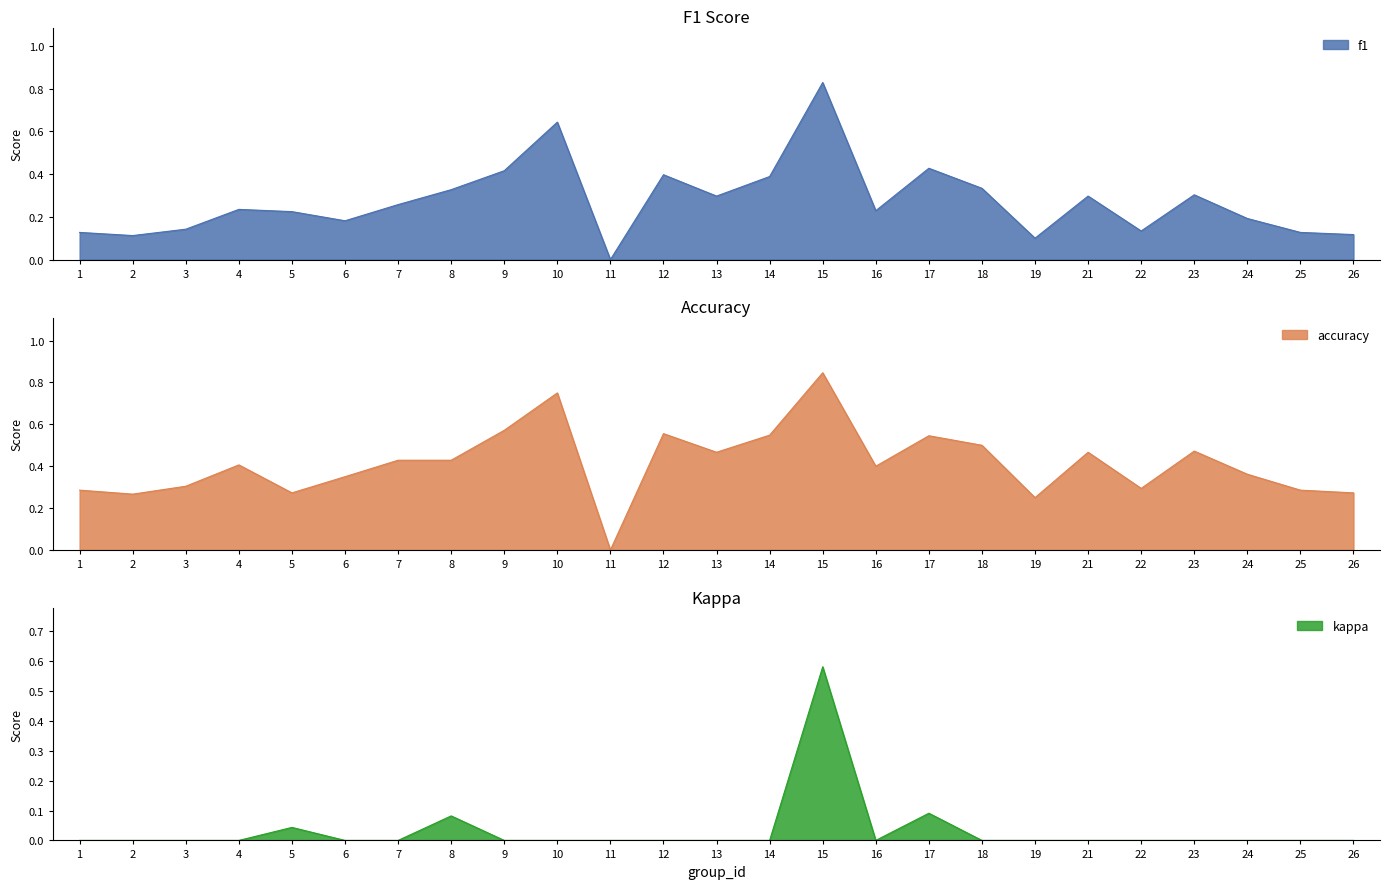

List the labels in order of kappa value, largest first.

15, 17, 8, 5, 1, 2, 3, 4, 6, 7, 9, 10, 11, 12, 13, 14, 16, 18, 19, 21, 22, 23, 24, 25, 26